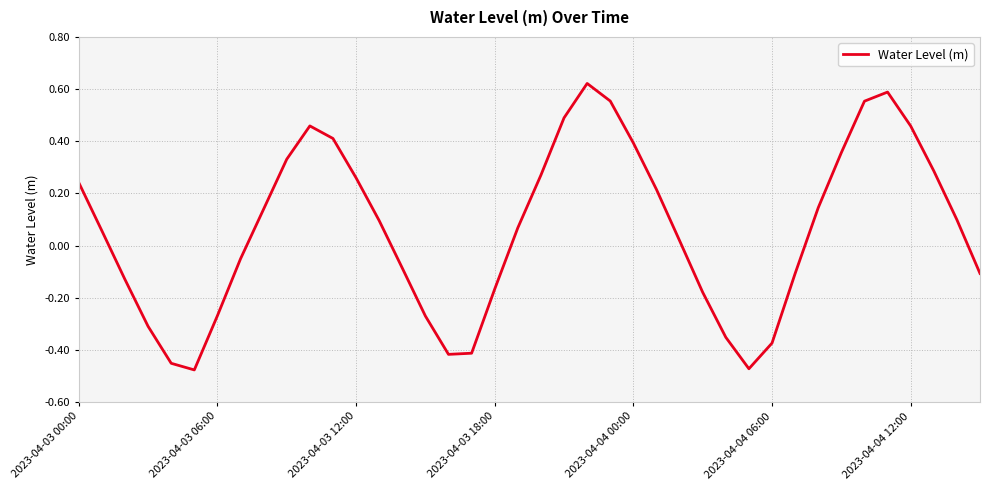

What is the difference between the maximum and minimum values?

1.1